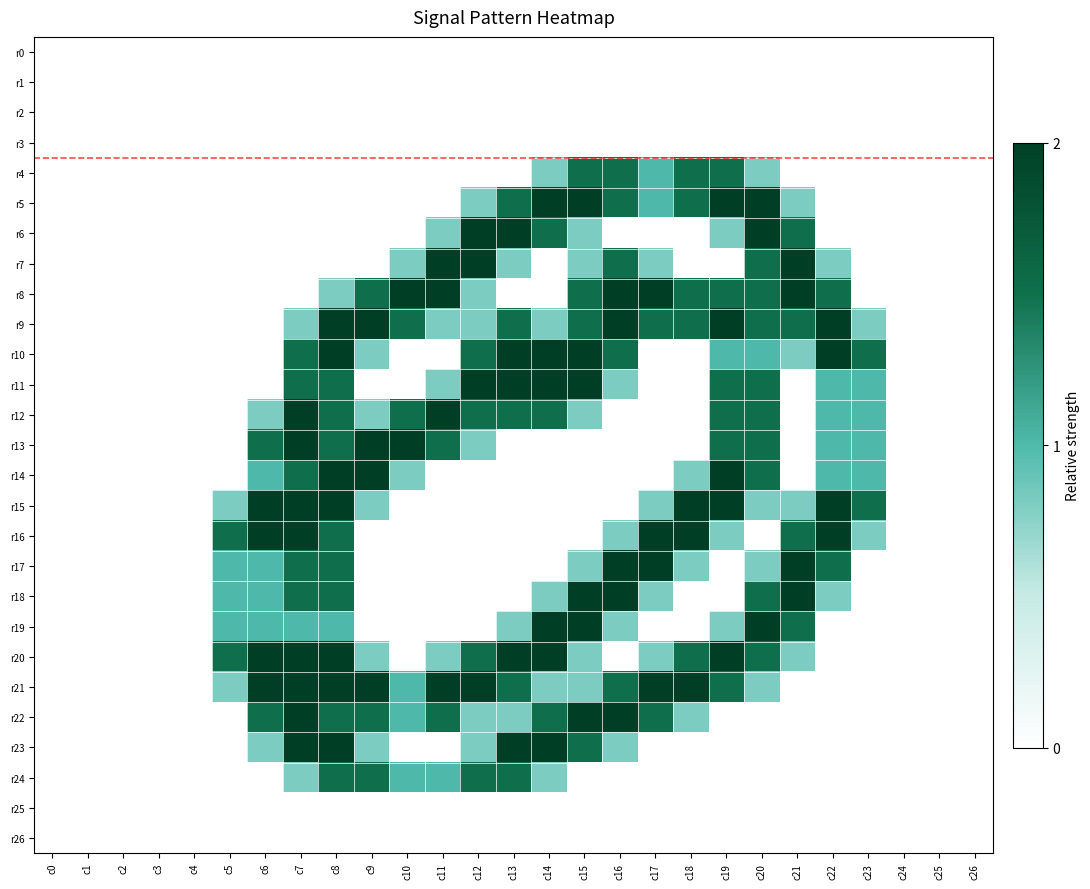

Reading left to right, what are all the values shown in this chart?

r0: c0=0.0	c1=0.0	c2=0.0	c3=0.0	c4=0.0	c5=0.0	c6=0.0	c7=0.0	c8=0.0	c9=0.0	c10=0.0	c11=0.0	c12=0.0	c13=0.0	c14=0.0	c15=0.0	c16=0.0	c17=0.0	c18=0.0	c19=0.0	c20=0.0	c21=0.0	c22=0.0	c23=0.0	c24=0.0	c25=0.0	c26=0.0
r1: c0=0.0	c1=0.0	c2=0.0	c3=0.0	c4=0.0	c5=0.0	c6=0.0	c7=0.0	c8=0.0	c9=0.0	c10=0.0	c11=0.0	c12=0.0	c13=0.0	c14=0.0	c15=0.0	c16=0.0	c17=0.0	c18=0.0	c19=0.0	c20=0.0	c21=0.0	c22=0.0	c23=0.0	c24=0.0	c25=0.0	c26=0.0
r2: c0=0.0	c1=0.0	c2=0.0	c3=0.0	c4=0.0	c5=0.0	c6=0.0	c7=0.0	c8=0.0	c9=0.0	c10=0.0	c11=0.0	c12=0.0	c13=0.0	c14=0.0	c15=0.0	c16=0.0	c17=0.0	c18=0.0	c19=0.0	c20=0.0	c21=0.0	c22=0.0	c23=0.0	c24=0.0	c25=0.0	c26=0.0
r3: c0=0.0	c1=0.0	c2=0.0	c3=0.0	c4=0.0	c5=0.0	c6=0.0	c7=0.0	c8=0.0	c9=0.0	c10=0.0	c11=0.0	c12=0.0	c13=0.0	c14=0.0	c15=0.0	c16=0.0	c17=0.0	c18=0.0	c19=0.0	c20=0.0	c21=0.0	c22=0.0	c23=0.0	c24=0.0	c25=0.0	c26=0.0
r4: c0=0.0	c1=0.0	c2=0.0	c3=0.0	c4=0.0	c5=0.0	c6=0.0	c7=0.0	c8=0.0	c9=0.0	c10=0.0	c11=0.0	c12=0.0	c13=0.0	c14=0.8	c15=1.5	c16=1.5	c17=1.0	c18=1.5	c19=1.5	c20=0.8	c21=0.0	c22=0.0	c23=0.0	c24=0.0	c25=0.0	c26=0.0
r5: c0=0.0	c1=0.0	c2=0.0	c3=0.0	c4=0.0	c5=0.0	c6=0.0	c7=0.0	c8=0.0	c9=0.0	c10=0.0	c11=0.0	c12=0.8	c13=1.5	c14=2.0	c15=2.0	c16=1.5	c17=1.0	c18=1.5	c19=2.0	c20=2.0	c21=0.8	c22=0.0	c23=0.0	c24=0.0	c25=0.0	c26=0.0
r6: c0=0.0	c1=0.0	c2=0.0	c3=0.0	c4=0.0	c5=0.0	c6=0.0	c7=0.0	c8=0.0	c9=0.0	c10=0.0	c11=0.8	c12=2.0	c13=2.0	c14=1.5	c15=0.8	c16=0.0	c17=0.0	c18=0.0	c19=0.8	c20=2.0	c21=1.5	c22=0.0	c23=0.0	c24=0.0	c25=0.0	c26=0.0
r7: c0=0.0	c1=0.0	c2=0.0	c3=0.0	c4=0.0	c5=0.0	c6=0.0	c7=0.0	c8=0.0	c9=0.0	c10=0.8	c11=2.0	c12=2.0	c13=0.8	c14=0.0	c15=0.8	c16=1.5	c17=0.8	c18=0.0	c19=0.0	c20=1.5	c21=2.0	c22=0.8	c23=0.0	c24=0.0	c25=0.0	c26=0.0
r8: c0=0.0	c1=0.0	c2=0.0	c3=0.0	c4=0.0	c5=0.0	c6=0.0	c7=0.0	c8=0.8	c9=1.5	c10=2.0	c11=2.0	c12=0.8	c13=0.0	c14=0.0	c15=1.5	c16=2.0	c17=2.0	c18=1.5	c19=1.5	c20=1.5	c21=2.0	c22=1.5	c23=0.0	c24=0.0	c25=0.0	c26=0.0
r9: c0=0.0	c1=0.0	c2=0.0	c3=0.0	c4=0.0	c5=0.0	c6=0.0	c7=0.8	c8=2.0	c9=2.0	c10=1.5	c11=0.8	c12=0.8	c13=1.5	c14=0.8	c15=1.5	c16=2.0	c17=1.5	c18=1.5	c19=2.0	c20=1.5	c21=1.5	c22=2.0	c23=0.8	c24=0.0	c25=0.0	c26=0.0
r10: c0=0.0	c1=0.0	c2=0.0	c3=0.0	c4=0.0	c5=0.0	c6=0.0	c7=1.5	c8=2.0	c9=0.8	c10=0.0	c11=0.0	c12=1.5	c13=2.0	c14=2.0	c15=2.0	c16=1.5	c17=0.0	c18=0.0	c19=1.0	c20=1.0	c21=0.8	c22=2.0	c23=1.5	c24=0.0	c25=0.0	c26=0.0
r11: c0=0.0	c1=0.0	c2=0.0	c3=0.0	c4=0.0	c5=0.0	c6=0.0	c7=1.5	c8=1.5	c9=0.0	c10=0.0	c11=0.8	c12=2.0	c13=2.0	c14=2.0	c15=2.0	c16=0.8	c17=0.0	c18=0.0	c19=1.5	c20=1.5	c21=0.0	c22=1.0	c23=1.0	c24=0.0	c25=0.0	c26=0.0
r12: c0=0.0	c1=0.0	c2=0.0	c3=0.0	c4=0.0	c5=0.0	c6=0.8	c7=2.0	c8=1.5	c9=0.8	c10=1.5	c11=2.0	c12=1.5	c13=1.5	c14=1.5	c15=0.8	c16=0.0	c17=0.0	c18=0.0	c19=1.5	c20=1.5	c21=0.0	c22=1.0	c23=1.0	c24=0.0	c25=0.0	c26=0.0
r13: c0=0.0	c1=0.0	c2=0.0	c3=0.0	c4=0.0	c5=0.0	c6=1.5	c7=2.0	c8=1.5	c9=2.0	c10=2.0	c11=1.5	c12=0.8	c13=0.0	c14=0.0	c15=0.0	c16=0.0	c17=0.0	c18=0.0	c19=1.5	c20=1.5	c21=0.0	c22=1.0	c23=1.0	c24=0.0	c25=0.0	c26=0.0
r14: c0=0.0	c1=0.0	c2=0.0	c3=0.0	c4=0.0	c5=0.0	c6=1.0	c7=1.5	c8=2.0	c9=2.0	c10=0.8	c11=0.0	c12=0.0	c13=0.0	c14=0.0	c15=0.0	c16=0.0	c17=0.0	c18=0.8	c19=2.0	c20=1.5	c21=0.0	c22=1.0	c23=1.0	c24=0.0	c25=0.0	c26=0.0
r15: c0=0.0	c1=0.0	c2=0.0	c3=0.0	c4=0.0	c5=0.8	c6=2.0	c7=2.0	c8=2.0	c9=0.8	c10=0.0	c11=0.0	c12=0.0	c13=0.0	c14=0.0	c15=0.0	c16=0.0	c17=0.8	c18=2.0	c19=2.0	c20=0.8	c21=0.8	c22=2.0	c23=1.5	c24=0.0	c25=0.0	c26=0.0
r16: c0=0.0	c1=0.0	c2=0.0	c3=0.0	c4=0.0	c5=1.5	c6=2.0	c7=2.0	c8=1.5	c9=0.0	c10=0.0	c11=0.0	c12=0.0	c13=0.0	c14=0.0	c15=0.0	c16=0.8	c17=2.0	c18=2.0	c19=0.8	c20=0.0	c21=1.5	c22=2.0	c23=0.8	c24=0.0	c25=0.0	c26=0.0
r17: c0=0.0	c1=0.0	c2=0.0	c3=0.0	c4=0.0	c5=1.0	c6=1.0	c7=1.5	c8=1.5	c9=0.0	c10=0.0	c11=0.0	c12=0.0	c13=0.0	c14=0.0	c15=0.8	c16=2.0	c17=2.0	c18=0.8	c19=0.0	c20=0.8	c21=2.0	c22=1.5	c23=0.0	c24=0.0	c25=0.0	c26=0.0
r18: c0=0.0	c1=0.0	c2=0.0	c3=0.0	c4=0.0	c5=1.0	c6=1.0	c7=1.5	c8=1.5	c9=0.0	c10=0.0	c11=0.0	c12=0.0	c13=0.0	c14=0.8	c15=2.0	c16=2.0	c17=0.8	c18=0.0	c19=0.0	c20=1.5	c21=2.0	c22=0.8	c23=0.0	c24=0.0	c25=0.0	c26=0.0
r19: c0=0.0	c1=0.0	c2=0.0	c3=0.0	c4=0.0	c5=1.0	c6=1.0	c7=1.0	c8=1.0	c9=0.0	c10=0.0	c11=0.0	c12=0.0	c13=0.8	c14=2.0	c15=2.0	c16=0.8	c17=0.0	c18=0.0	c19=0.8	c20=2.0	c21=1.5	c22=0.0	c23=0.0	c24=0.0	c25=0.0	c26=0.0
r20: c0=0.0	c1=0.0	c2=0.0	c3=0.0	c4=0.0	c5=1.5	c6=2.0	c7=2.0	c8=2.0	c9=0.8	c10=0.0	c11=0.8	c12=1.5	c13=2.0	c14=2.0	c15=0.8	c16=0.0	c17=0.8	c18=1.5	c19=2.0	c20=1.5	c21=0.8	c22=0.0	c23=0.0	c24=0.0	c25=0.0	c26=0.0
r21: c0=0.0	c1=0.0	c2=0.0	c3=0.0	c4=0.0	c5=0.8	c6=2.0	c7=2.0	c8=2.0	c9=2.0	c10=1.0	c11=2.0	c12=2.0	c13=1.5	c14=0.8	c15=0.8	c16=1.5	c17=2.0	c18=2.0	c19=1.5	c20=0.8	c21=0.0	c22=0.0	c23=0.0	c24=0.0	c25=0.0	c26=0.0
r22: c0=0.0	c1=0.0	c2=0.0	c3=0.0	c4=0.0	c5=0.0	c6=1.5	c7=2.0	c8=1.5	c9=1.5	c10=1.0	c11=1.5	c12=0.8	c13=0.8	c14=1.5	c15=2.0	c16=2.0	c17=1.5	c18=0.8	c19=0.0	c20=0.0	c21=0.0	c22=0.0	c23=0.0	c24=0.0	c25=0.0	c26=0.0
r23: c0=0.0	c1=0.0	c2=0.0	c3=0.0	c4=0.0	c5=0.0	c6=0.8	c7=2.0	c8=2.0	c9=0.8	c10=0.0	c11=0.0	c12=0.8	c13=2.0	c14=2.0	c15=1.5	c16=0.8	c17=0.0	c18=0.0	c19=0.0	c20=0.0	c21=0.0	c22=0.0	c23=0.0	c24=0.0	c25=0.0	c26=0.0
r24: c0=0.0	c1=0.0	c2=0.0	c3=0.0	c4=0.0	c5=0.0	c6=0.0	c7=0.8	c8=1.5	c9=1.5	c10=1.0	c11=1.0	c12=1.5	c13=1.5	c14=0.8	c15=0.0	c16=0.0	c17=0.0	c18=0.0	c19=0.0	c20=0.0	c21=0.0	c22=0.0	c23=0.0	c24=0.0	c25=0.0	c26=0.0
r25: c0=0.0	c1=0.0	c2=0.0	c3=0.0	c4=0.0	c5=0.0	c6=0.0	c7=0.0	c8=0.0	c9=0.0	c10=0.0	c11=0.0	c12=0.0	c13=0.0	c14=0.0	c15=0.0	c16=0.0	c17=0.0	c18=0.0	c19=0.0	c20=0.0	c21=0.0	c22=0.0	c23=0.0	c24=0.0	c25=0.0	c26=0.0
r26: c0=0.0	c1=0.0	c2=0.0	c3=0.0	c4=0.0	c5=0.0	c6=0.0	c7=0.0	c8=0.0	c9=0.0	c10=0.0	c11=0.0	c12=0.0	c13=0.0	c14=0.0	c15=0.0	c16=0.0	c17=0.0	c18=0.0	c19=0.0	c20=0.0	c21=0.0	c22=0.0	c23=0.0	c24=0.0	c25=0.0	c26=0.0